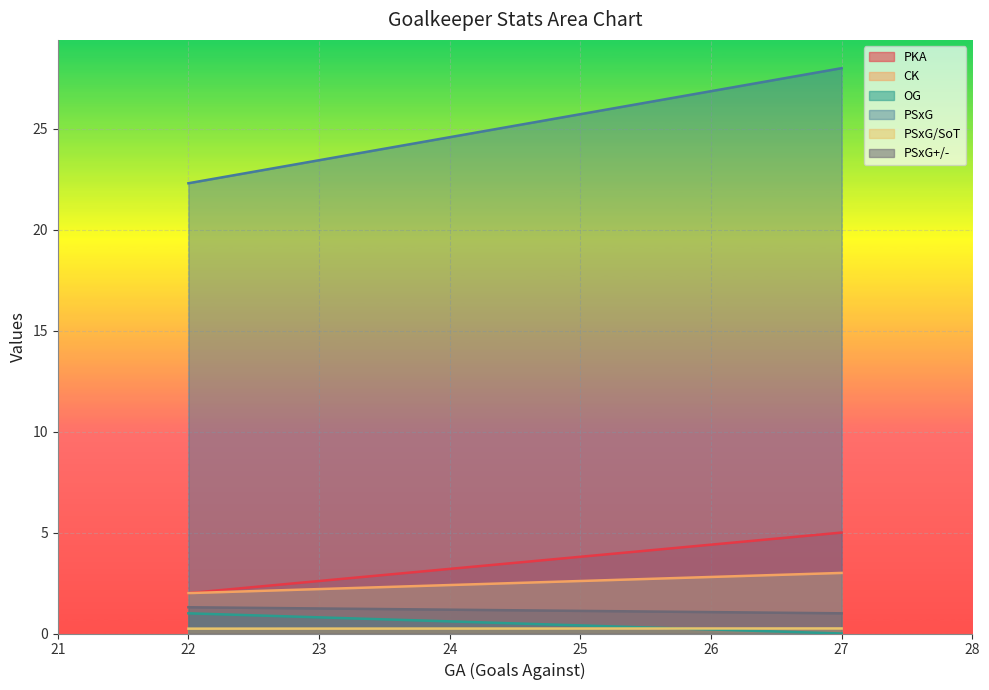

Rank the series by their maximum value, from lowest to highest.

PSxG/SoT, OG, PSxG+/-, CK, PKA, PSxG